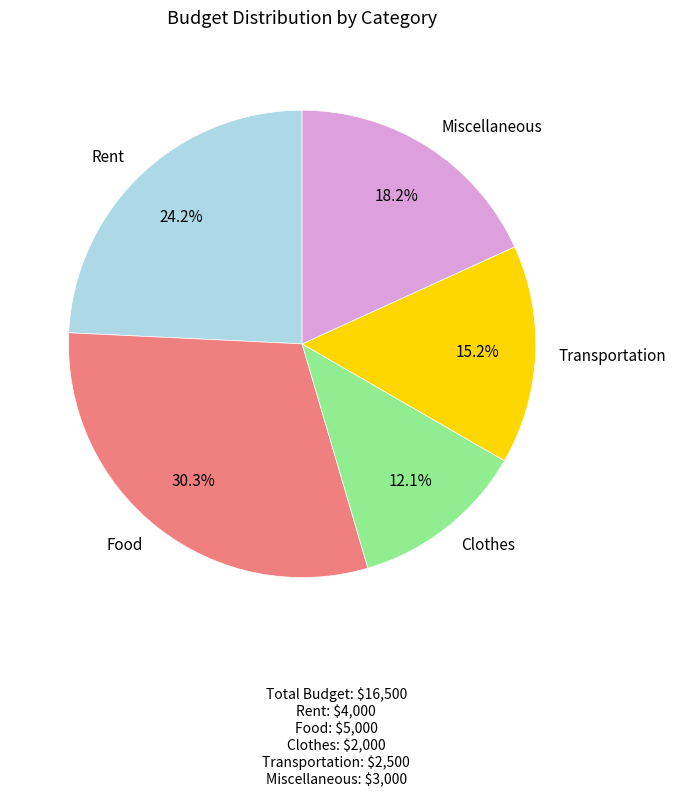

How many slices are in this pie chart?

5